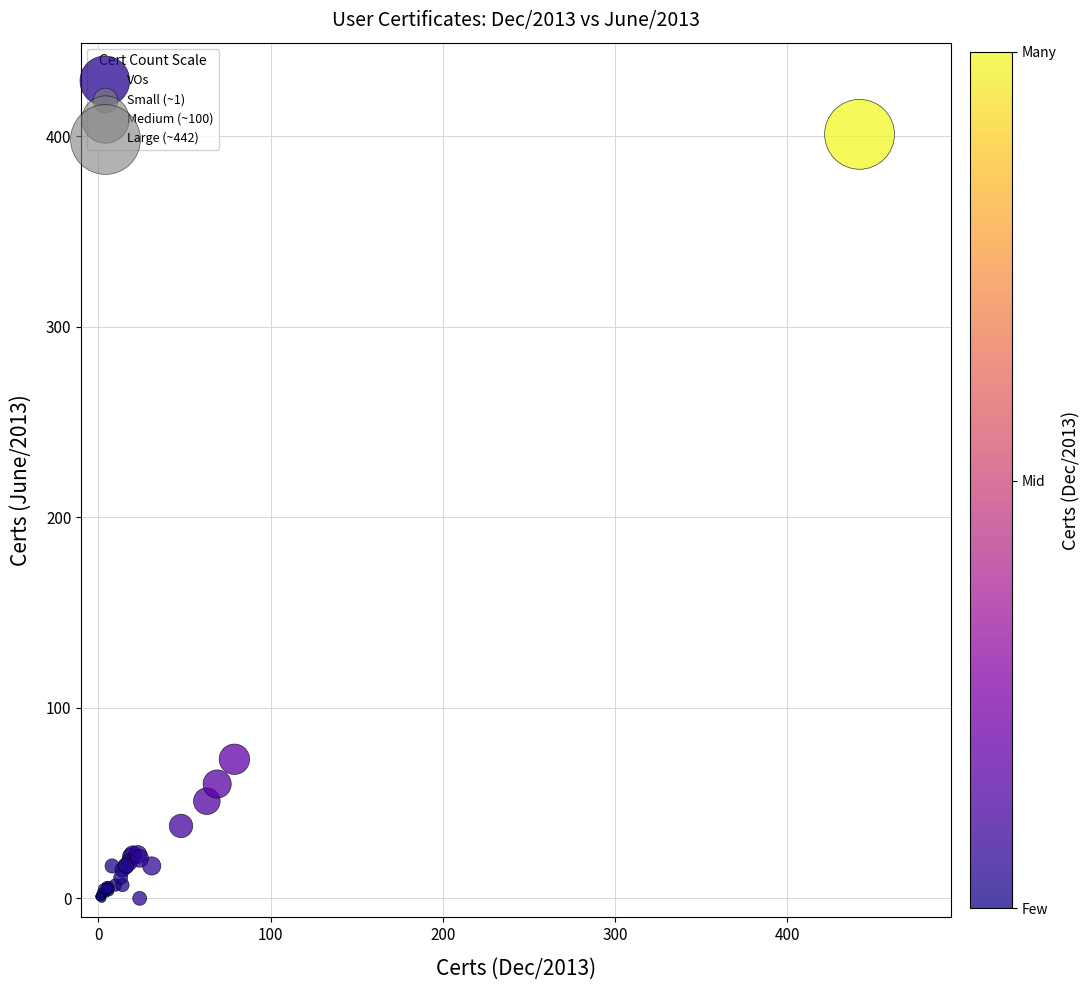

What Y value in the scatter plot is closest to 200?

73